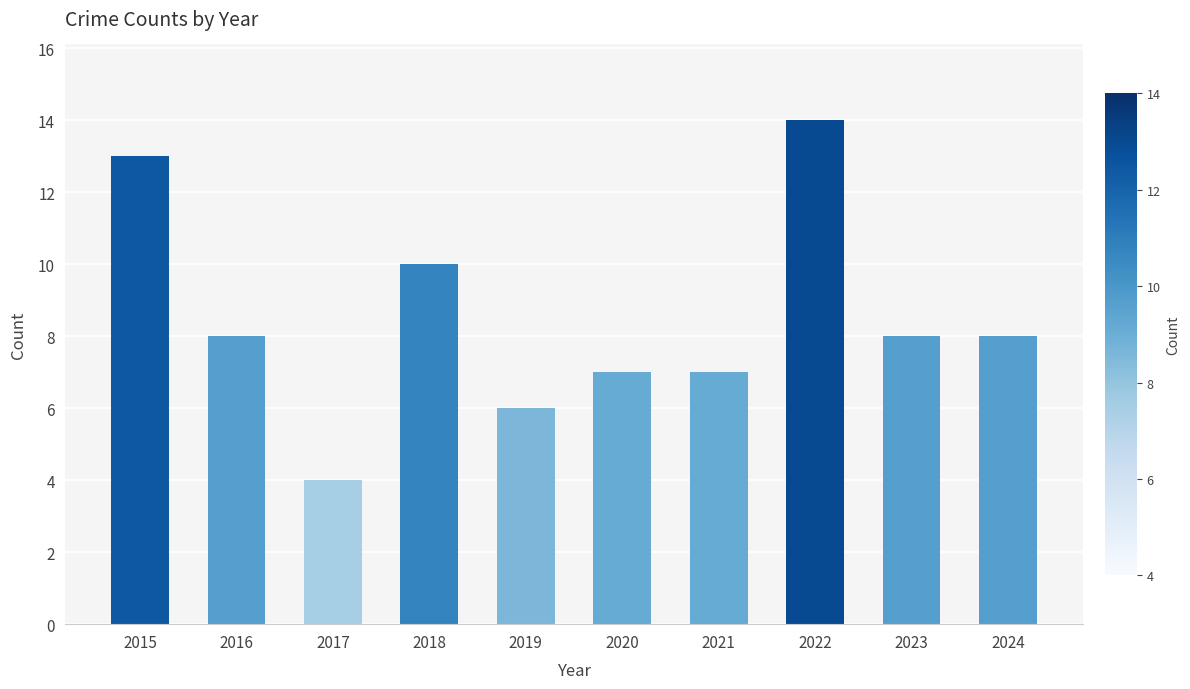

What is the difference between the maximum and minimum values?

10